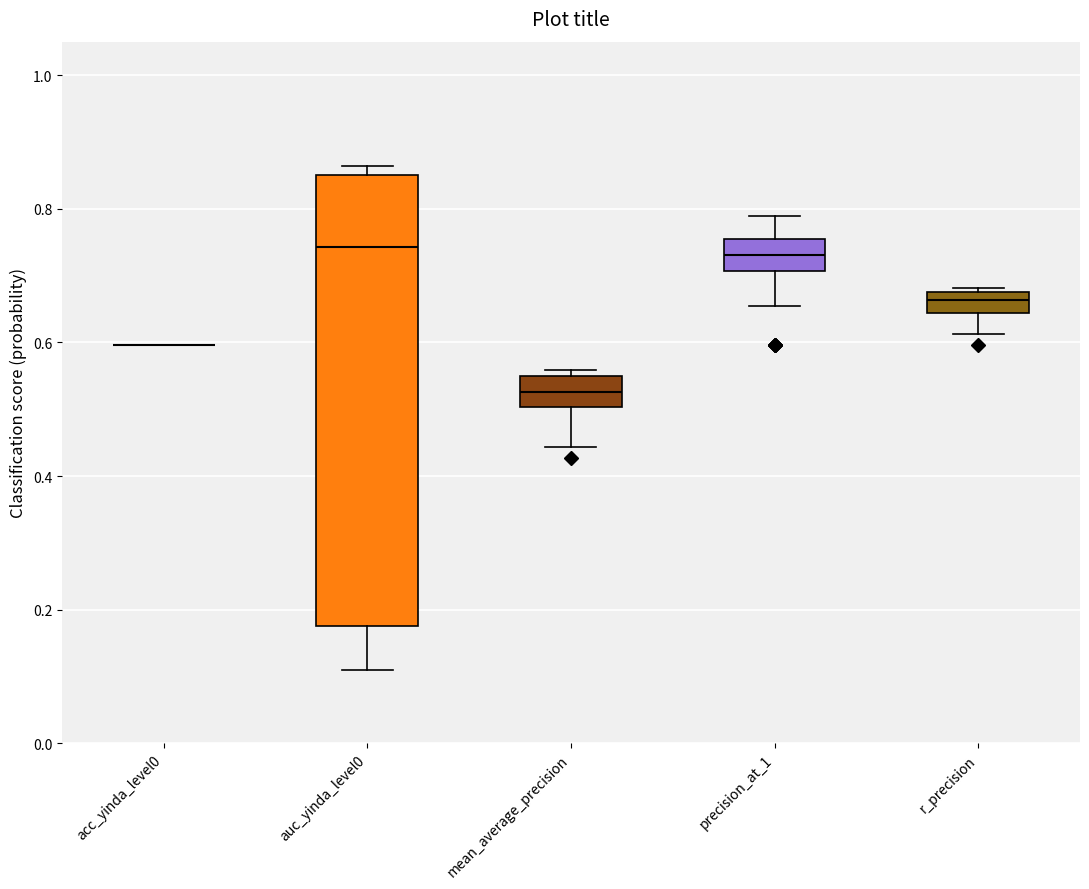

Which box is the tallest, from its lower edge to its upper edge?

auc_yinda_level0